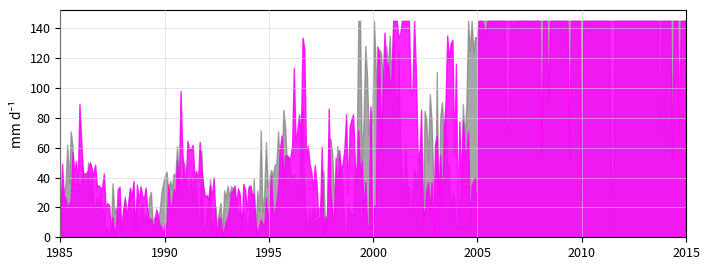

What is the maximum value shown in the chart?

145.0